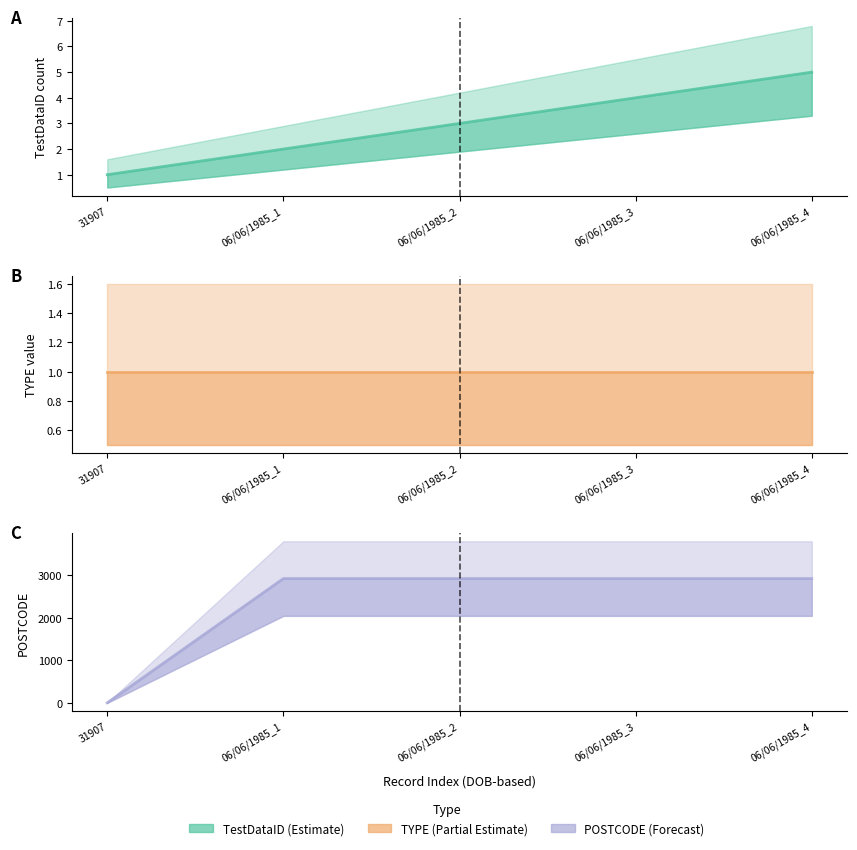

At how many categories does at least one series exceed 2508?

4